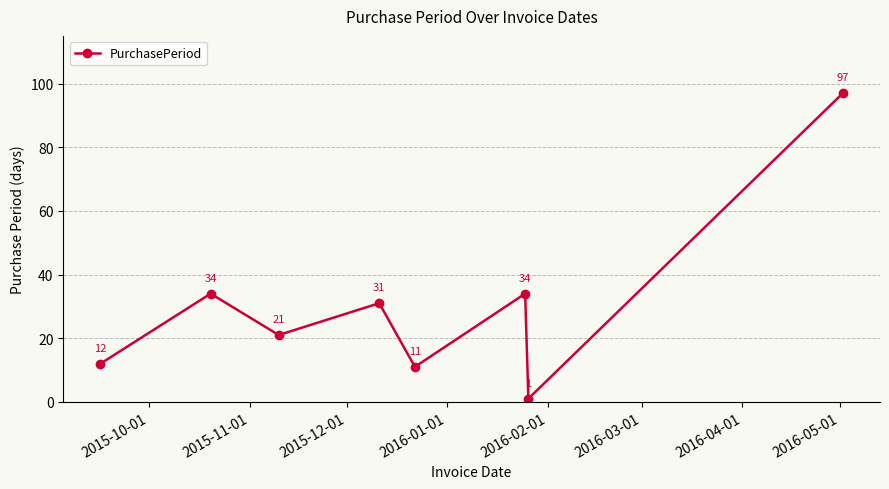

What is the difference between the maximum and second lowest values?

86